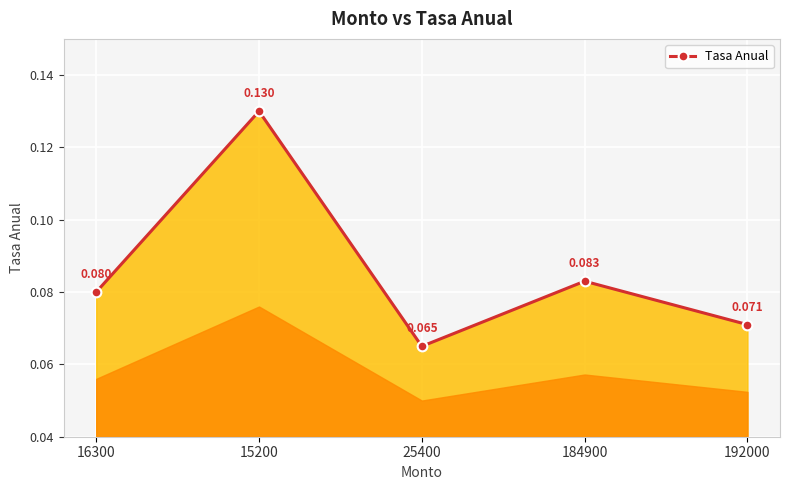

Which category has the lowest value across all series?

25400